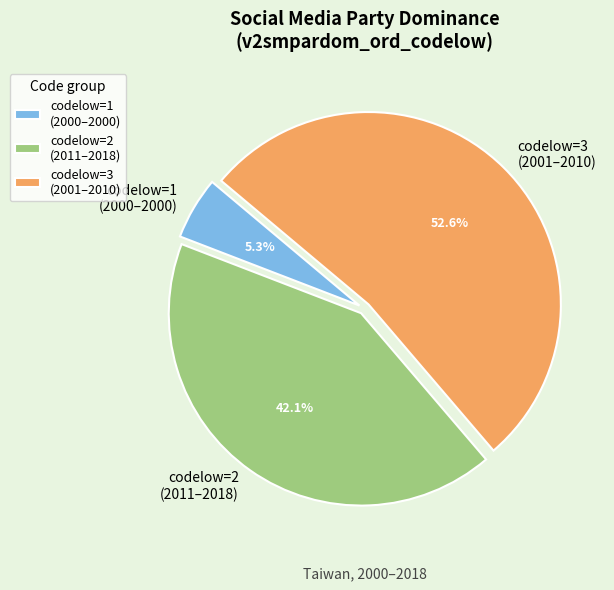

What is the total percentage of codelow=3 (2001–2010) and codelow=1 (2000–2000)?

57.9%